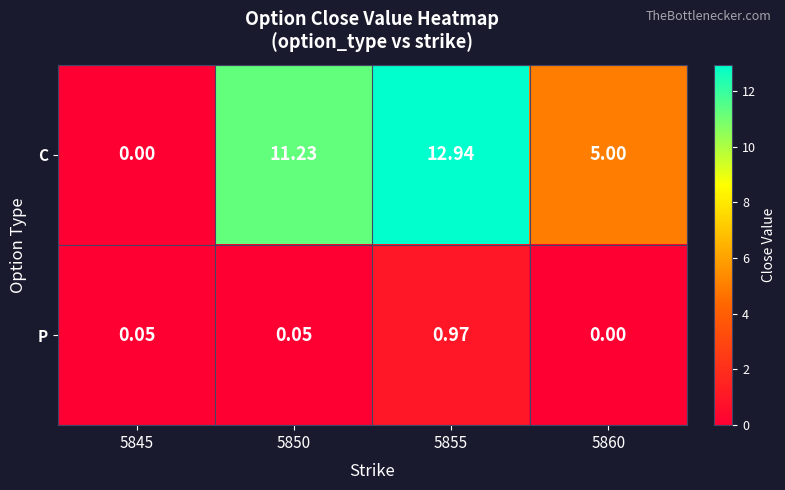

Between 5845 and 5850, which series saw the biggest shift?

C